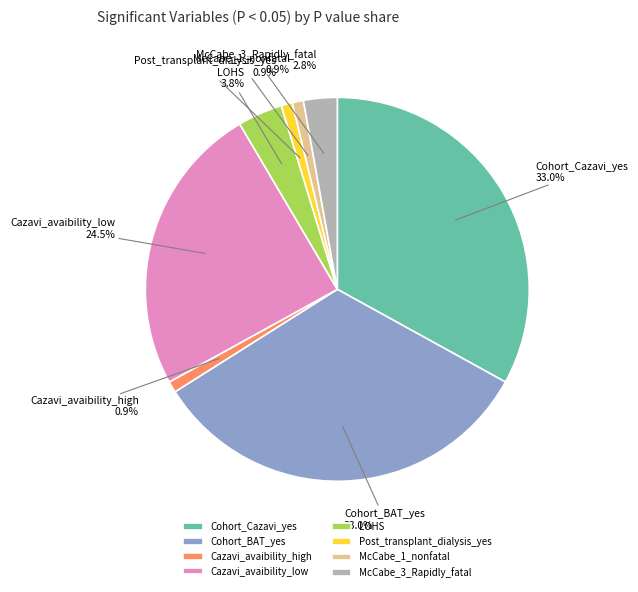

Does any single category account for the majority?

No